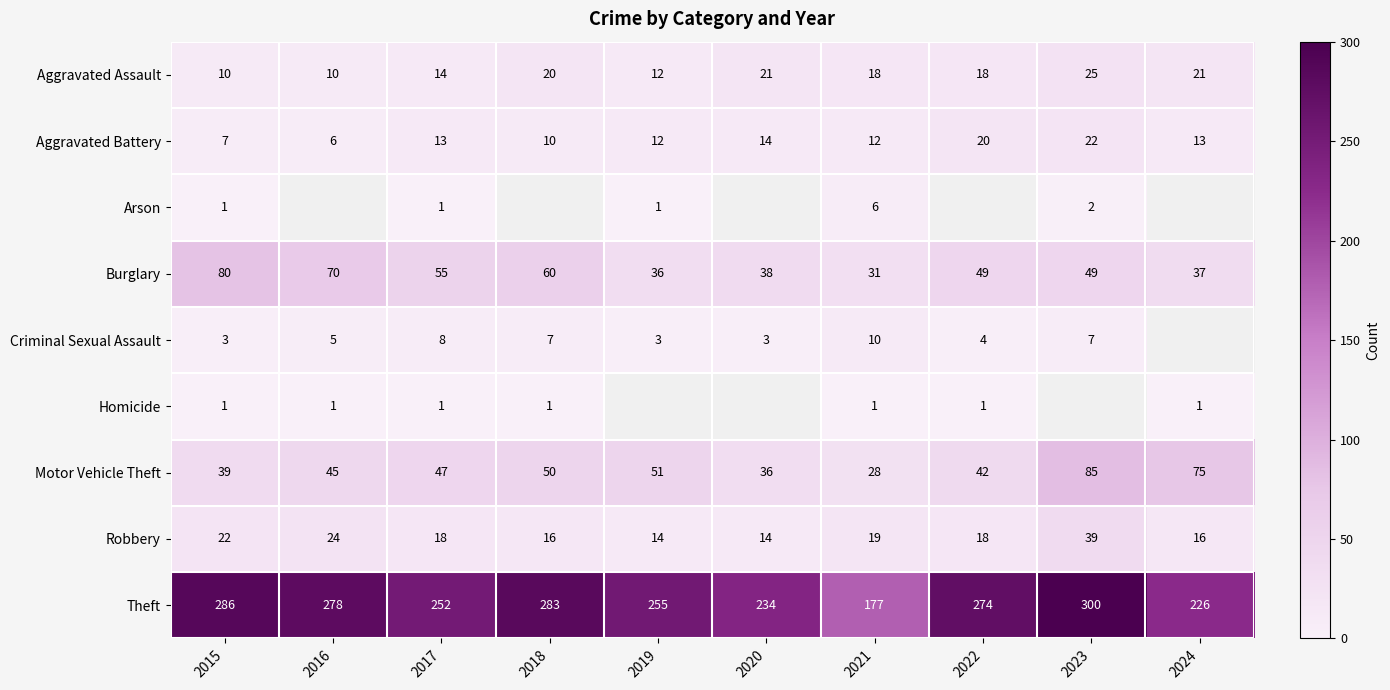

List the labels in order of Motor Vehicle Theft value, largest first.

2023, 2024, 2019, 2018, 2017, 2016, 2022, 2015, 2020, 2021